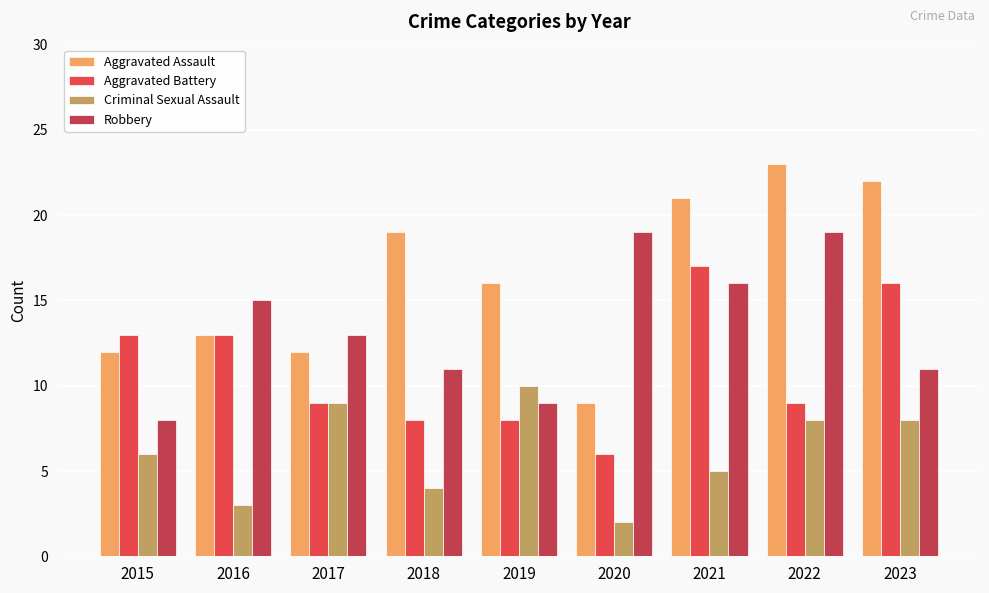

Which category has the highest value across all series?

2022